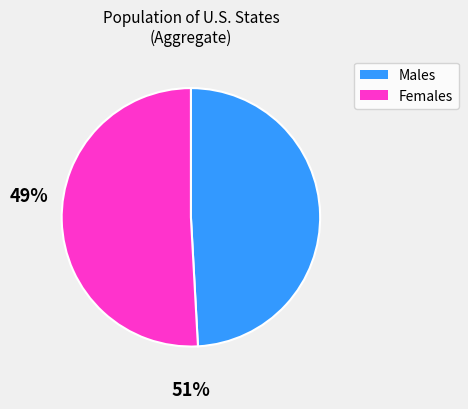

Rank the categories by value from highest to lowest.

Females, Males